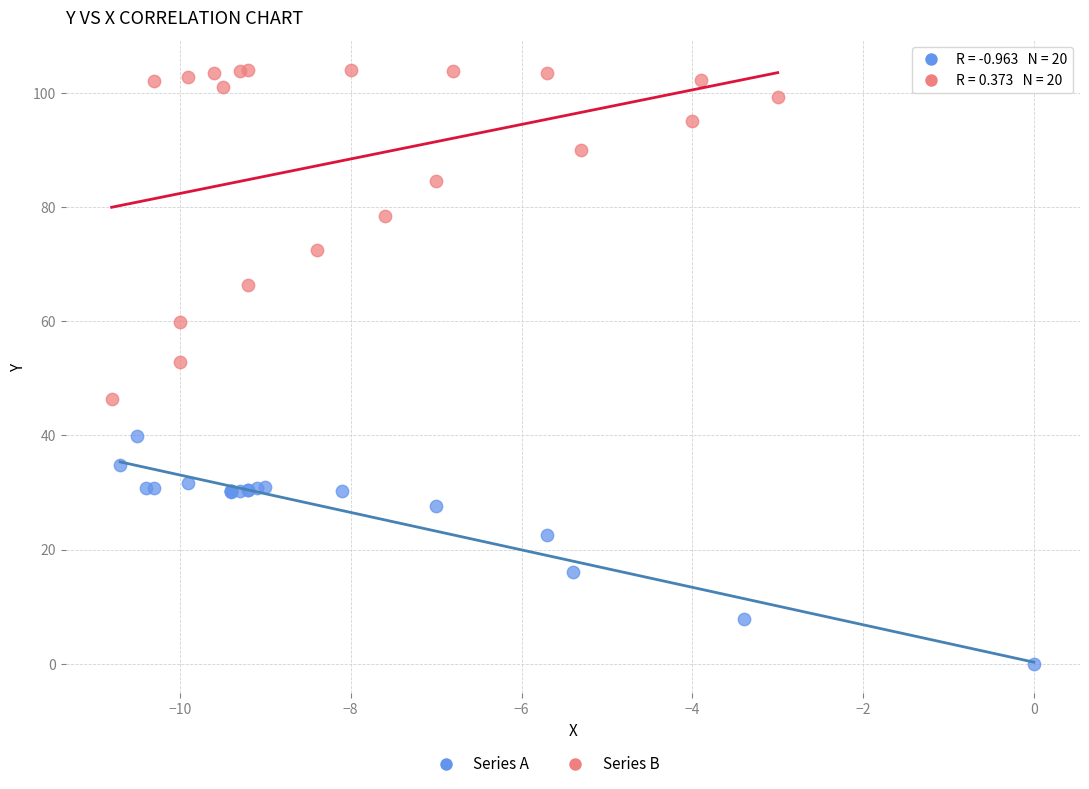

Which series reaches the maximum Y coordinate?

Series B